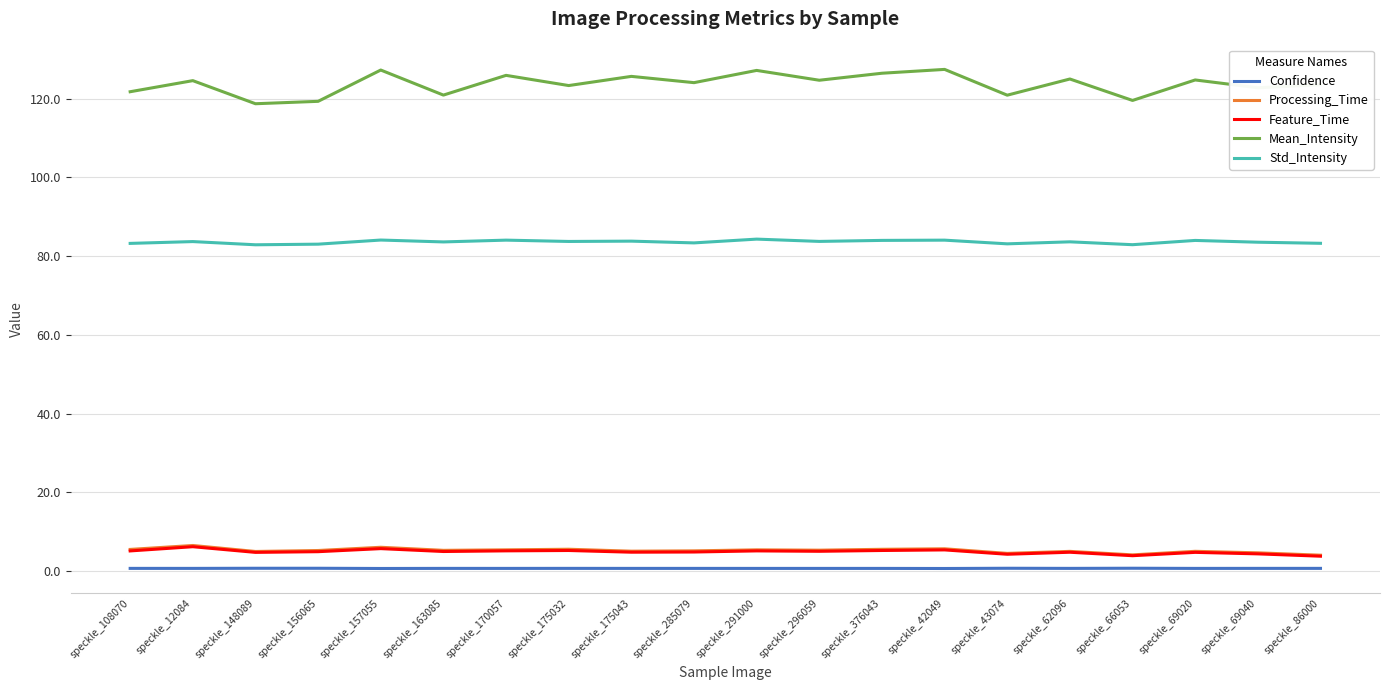

What is the maximum value shown in the chart?

127.4